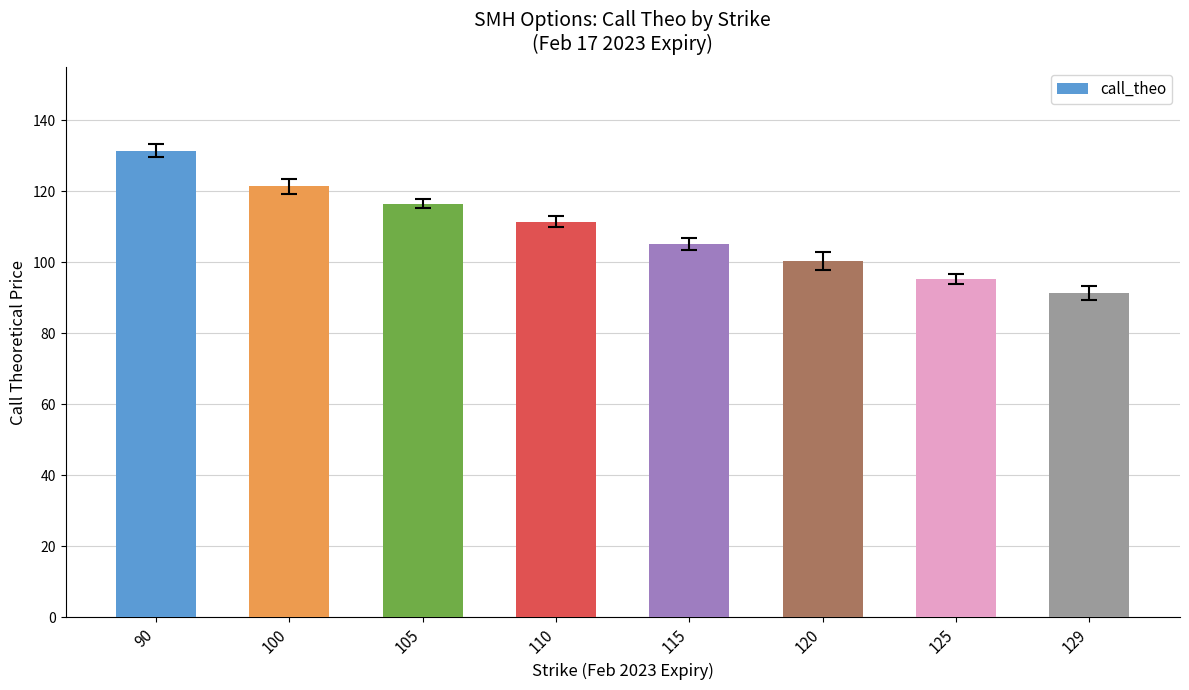

True or false: the data shows 166.8 at 115.

False